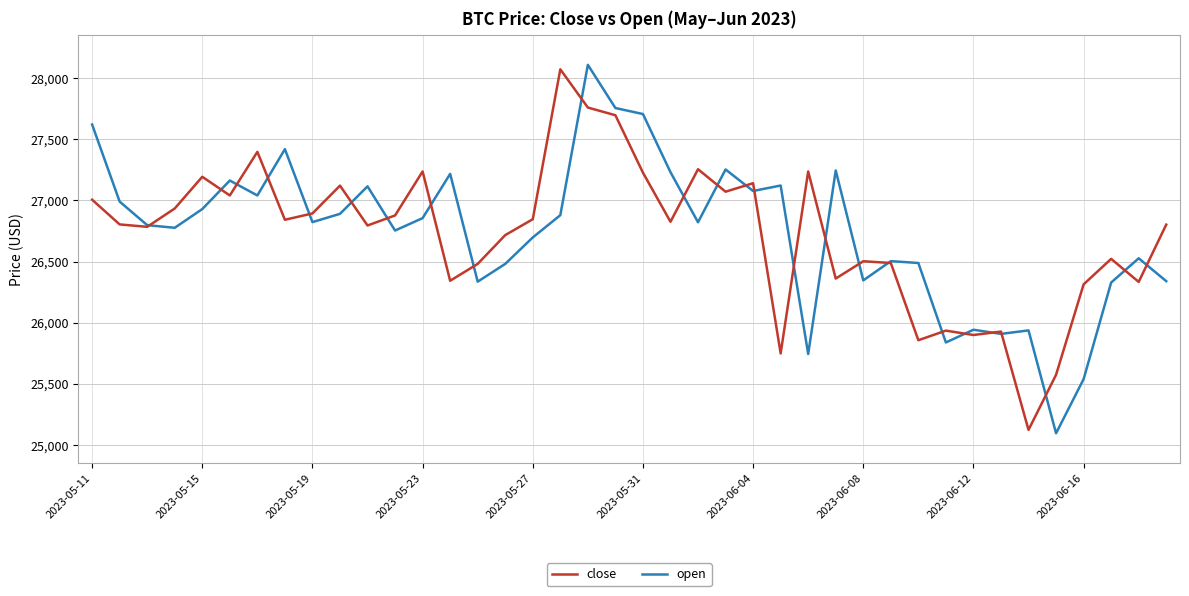

What is the minimum value for open?

25095.8